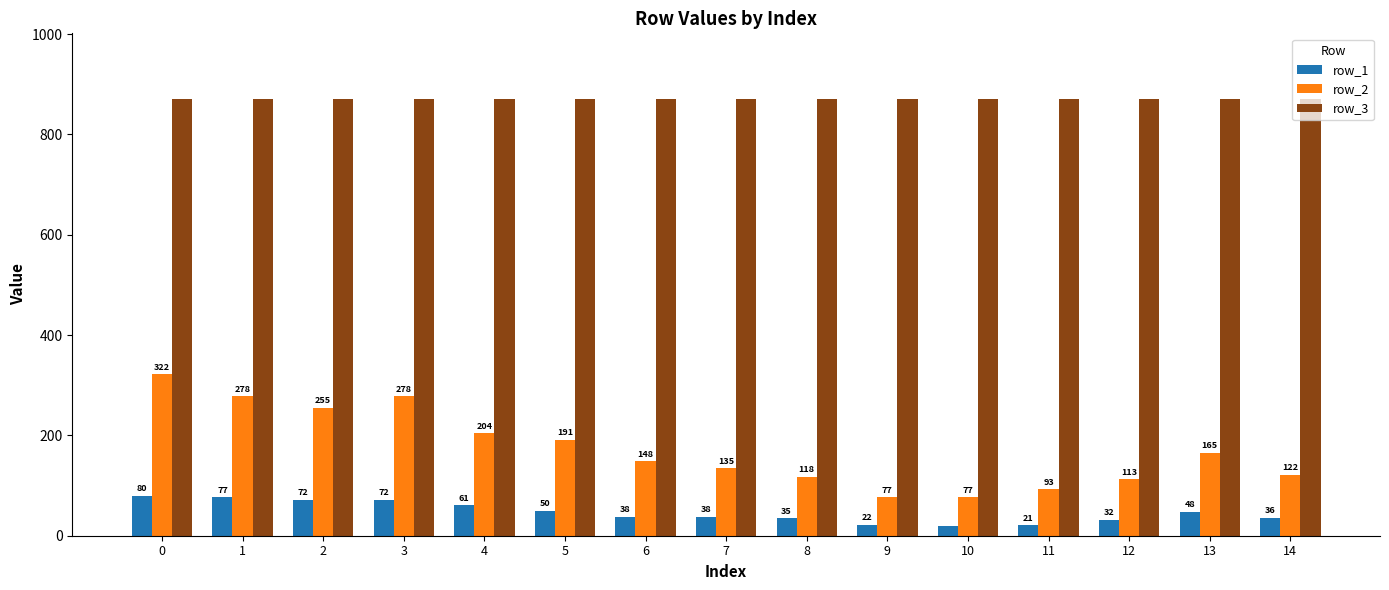

What is the value of the row_1 bar at the 3rd from the left?

72.0